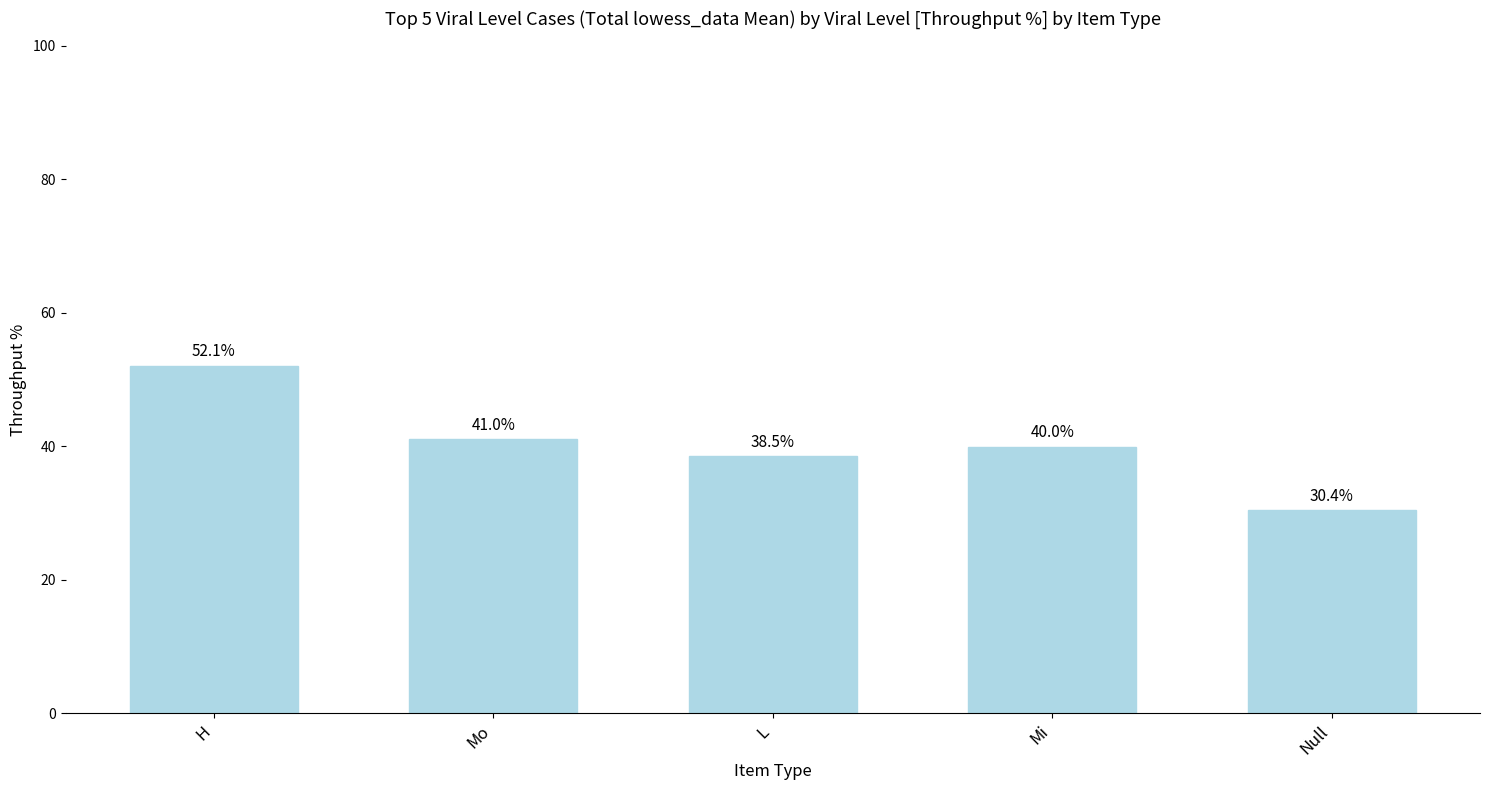

What is the label of the 5th bar from the right?

H